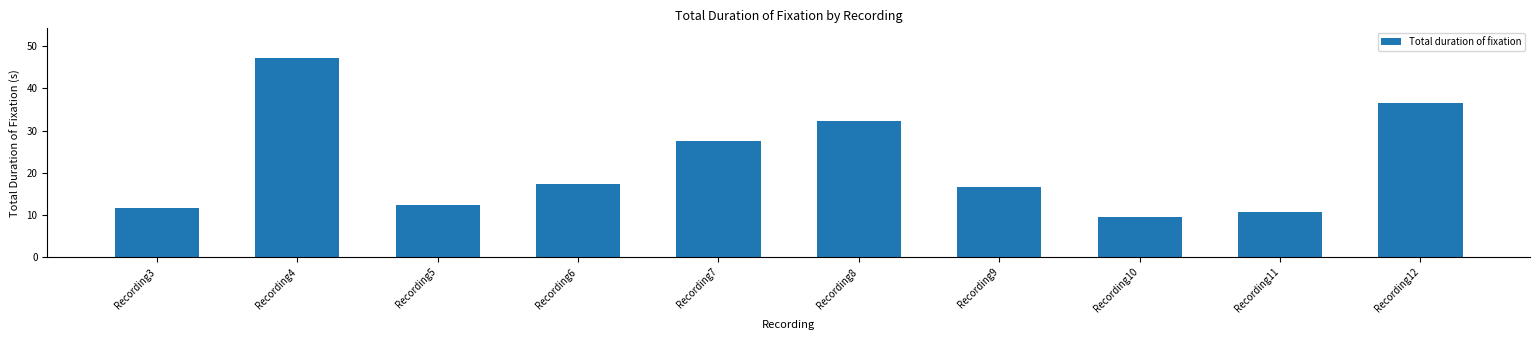

At which category does the chart reach its peak across all series?

Recording4